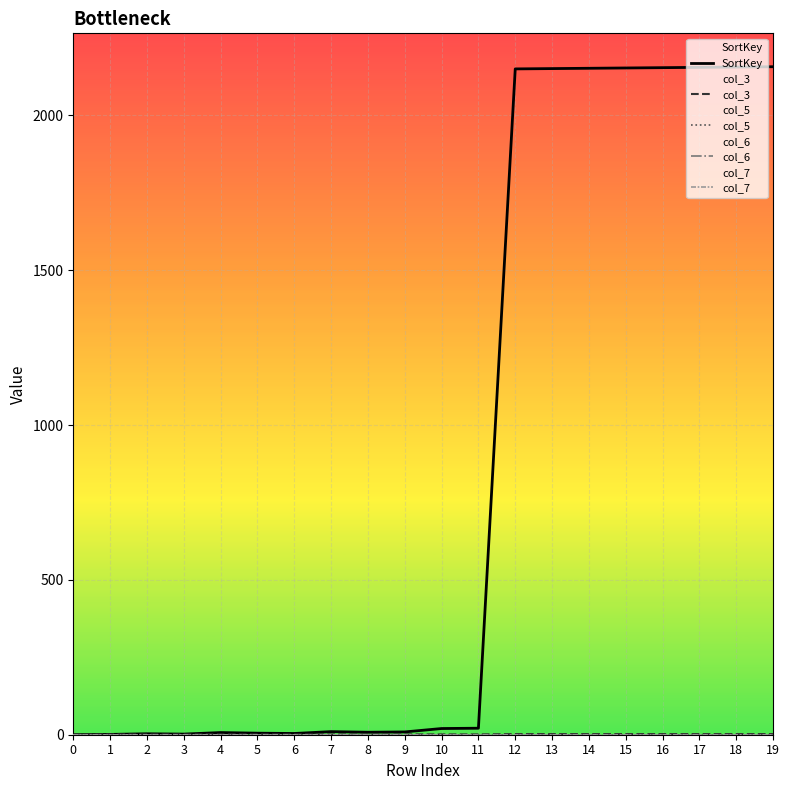

Rank the series by their maximum value, from highest to lowest.

SortKey, col_3, col_5, col_6, col_7